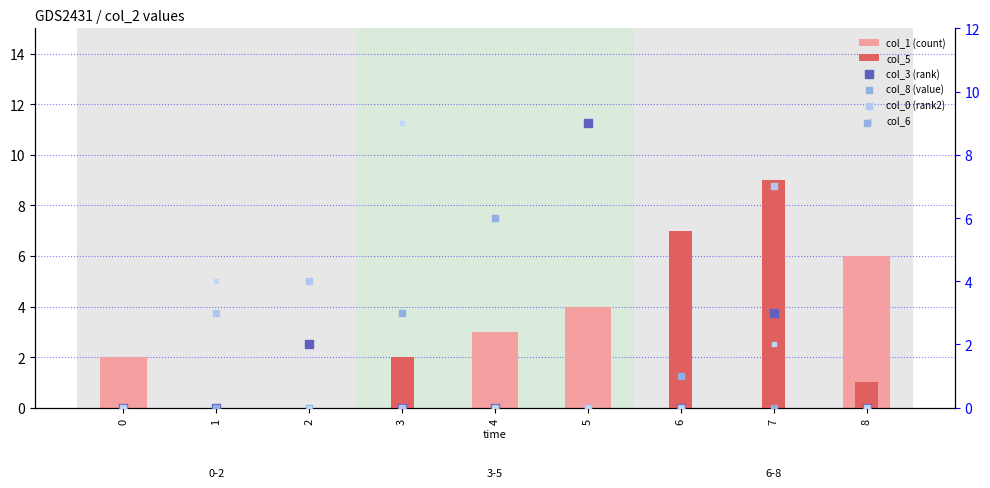

Which series has the largest total across all categories?

col_5